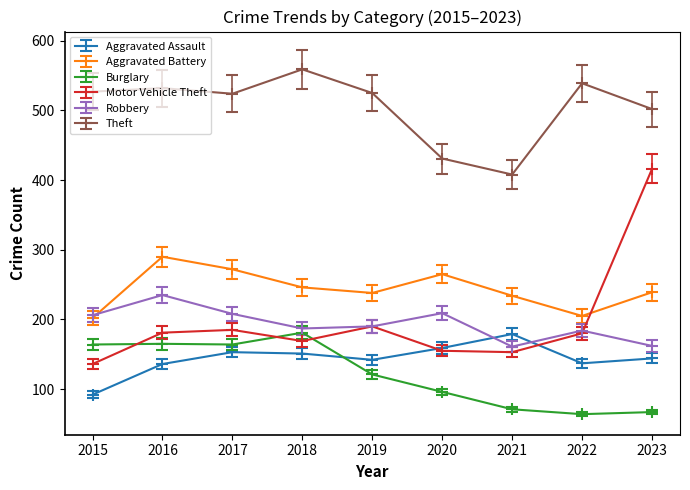

What is the average value of the Theft series?

505